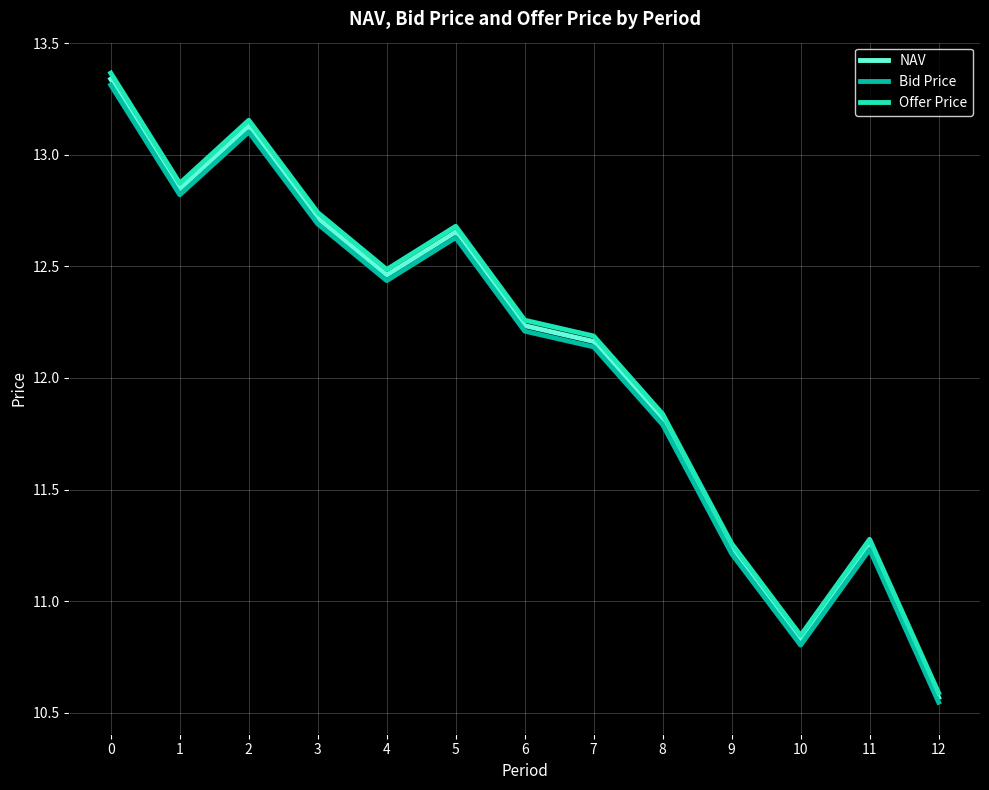

Is it true that Bid Price equals 18.5 at 9?

False